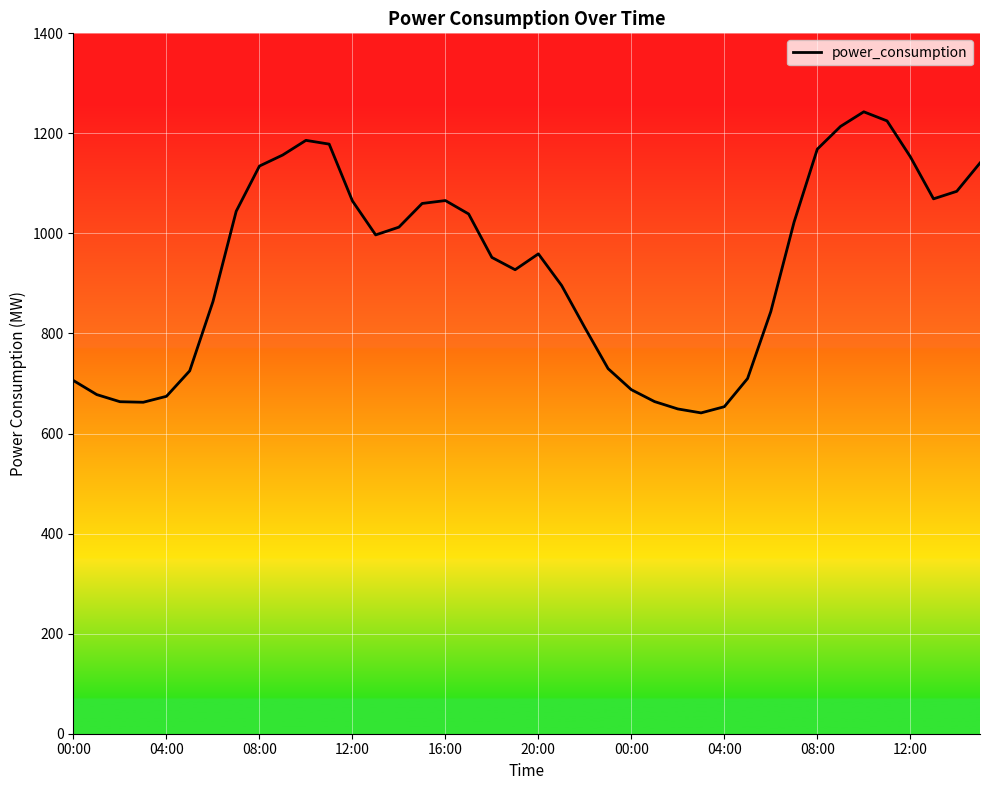

What is the difference between the maximum and minimum values?

601.8